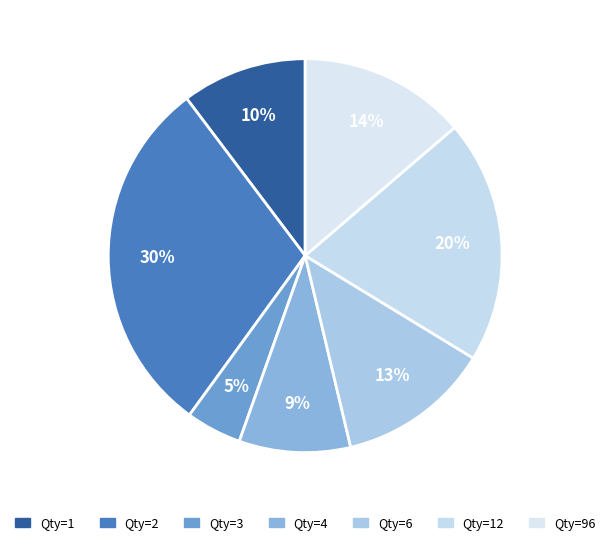

Rank the categories by value from highest to lowest.

Qty=2, Qty=12, Qty=96, Qty=6, Qty=1, Qty=4, Qty=3